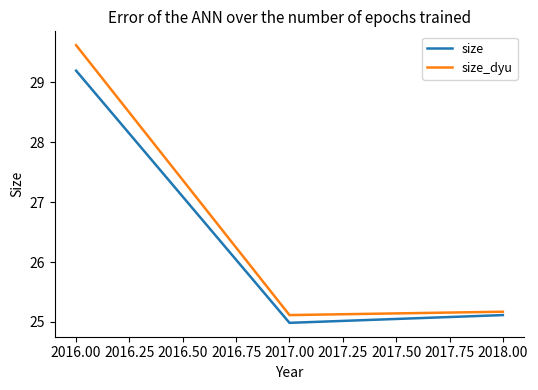

Reading left to right, list all the values displayed in this chart.

size: 29.2	25.0	25.1
size_dyu: 29.6	25.1	25.2